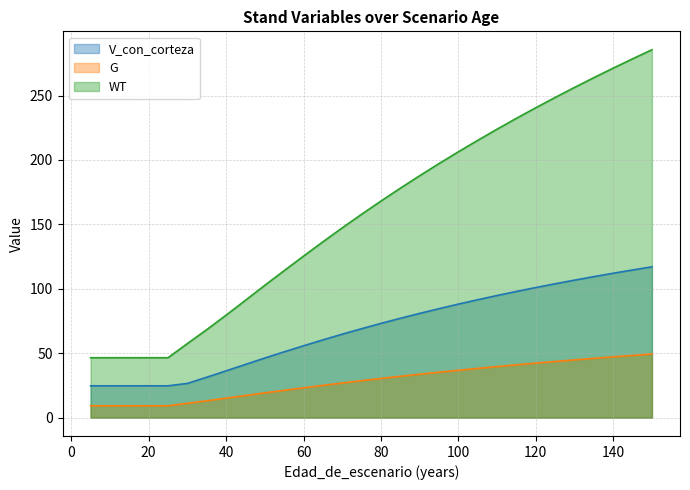

What is the sum of all WT values?

4766.7